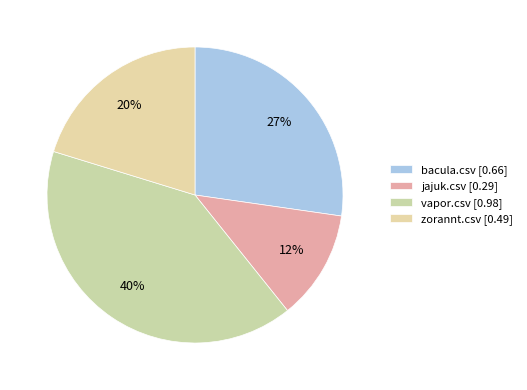

Does zorannt.csv account for over 50% of the chart?

No